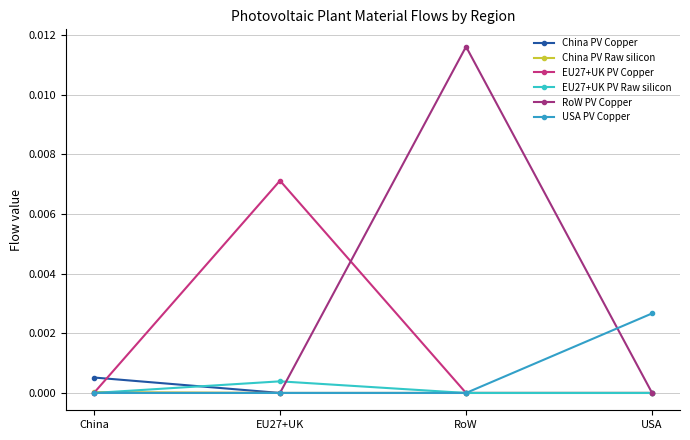

How many distinct data groups are displayed?

6